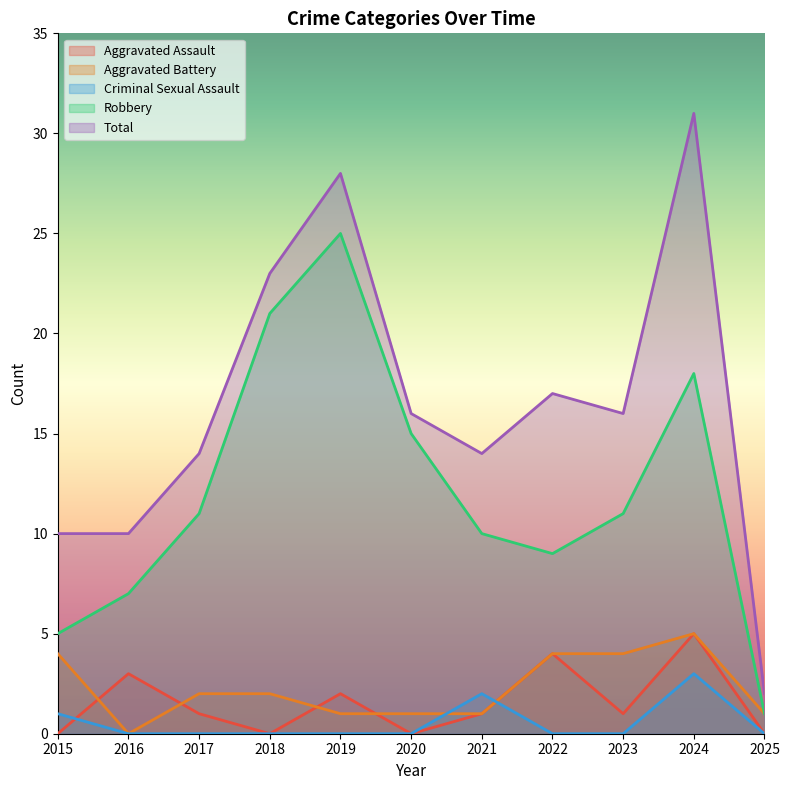

True or false: Aggravated Battery and Total intersect in this chart.

False